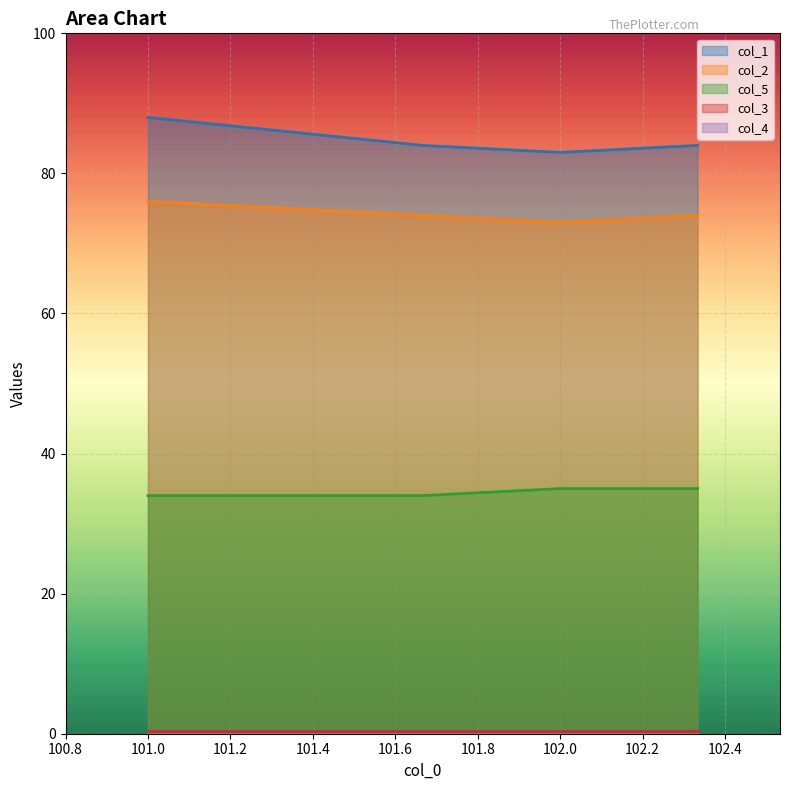

True or false: col_5 and col_1 cross at least once.

False